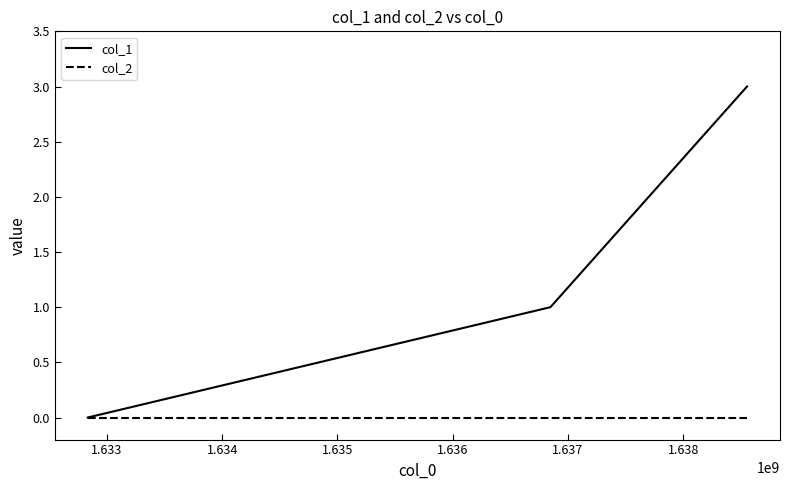

Reading left to right, what are all the values shown in this chart?

col_1: 0	1	3
col_2: 0	0	0